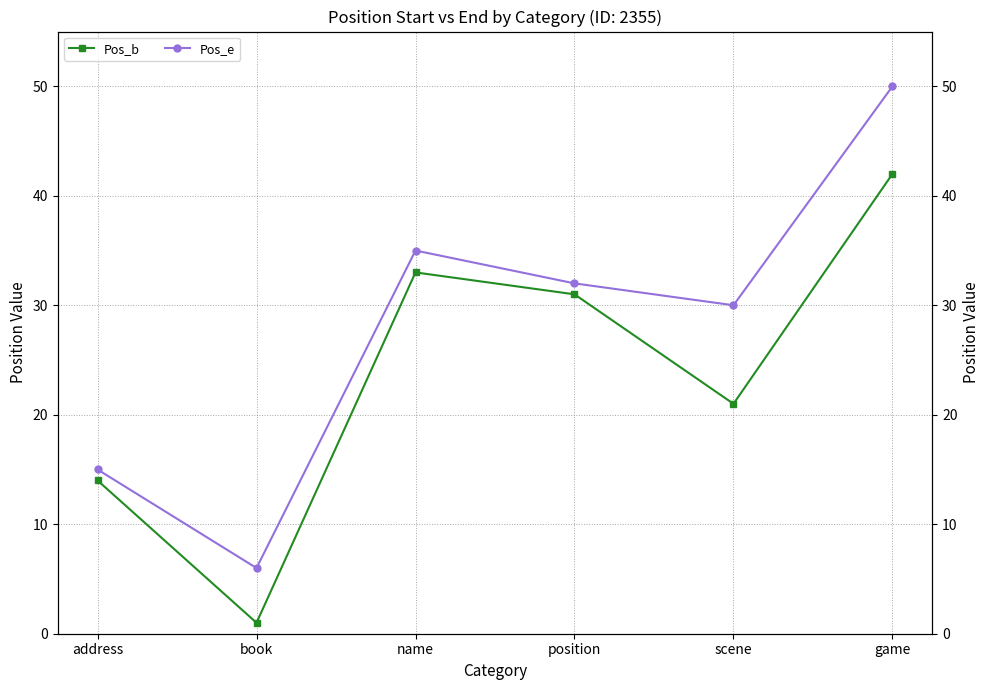

List the labels in order of Pos_e value, largest first.

game, name, position, scene, address, book